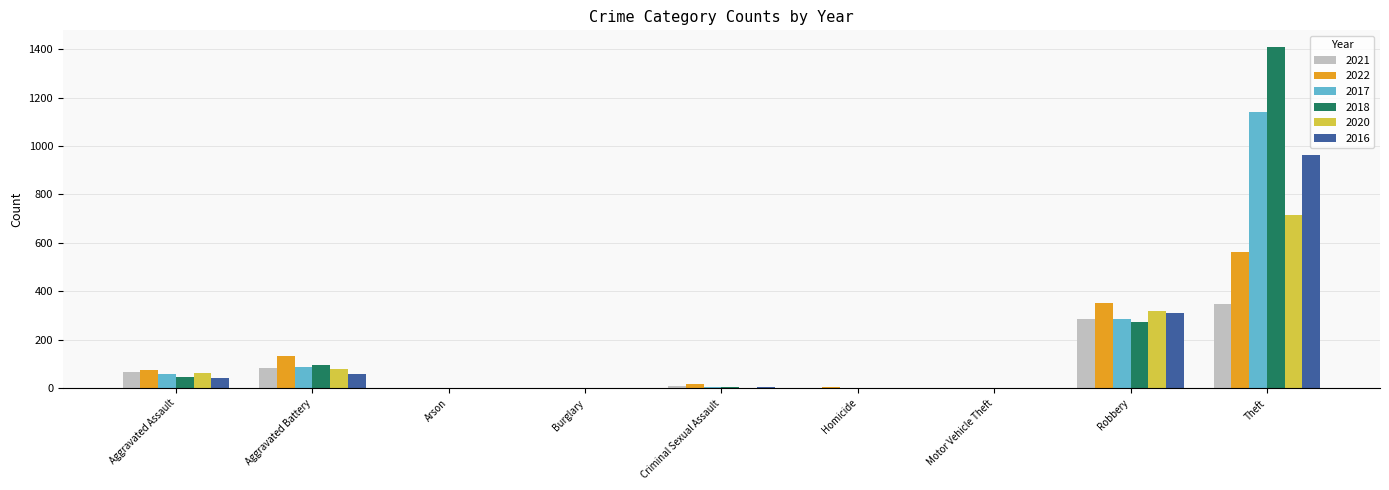

What are all the series names shown in the legend?

2021, 2022, 2017, 2018, 2020, 2016